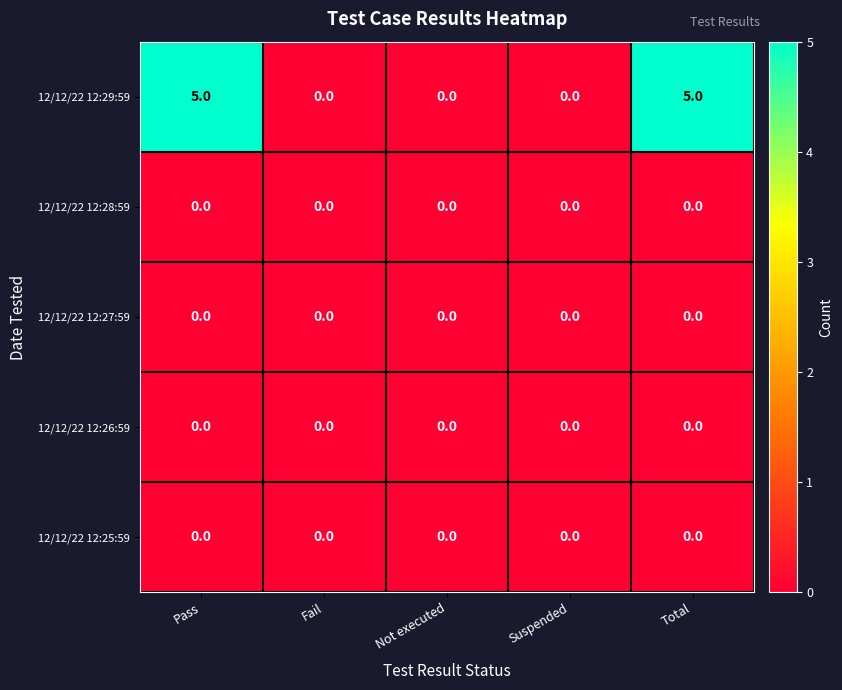

What is the difference between the highest and lowest values at Pass?

5